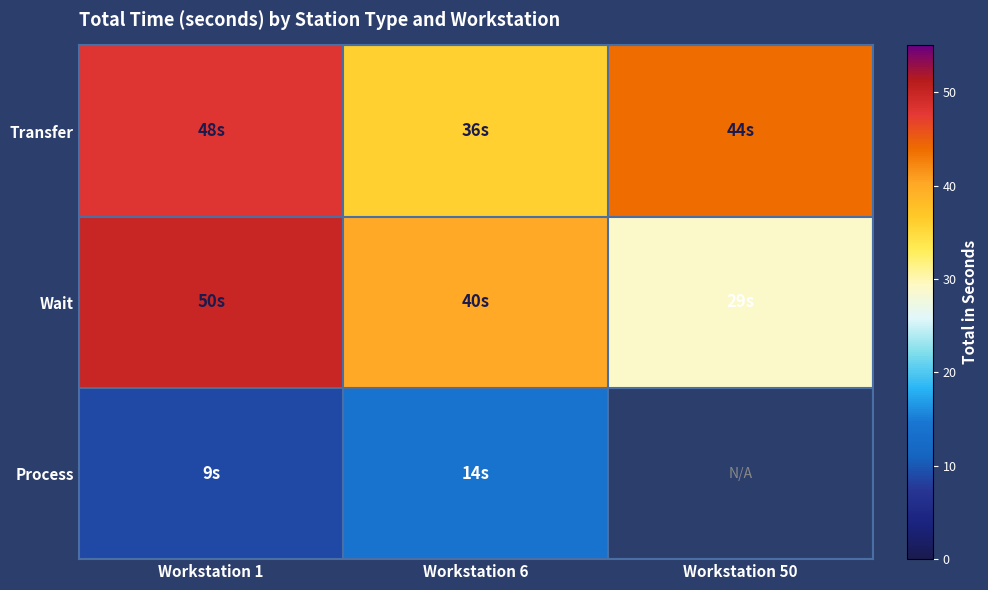

At Workstation 1, list the series in order from largest to smallest.

Wait, Transfer, Process